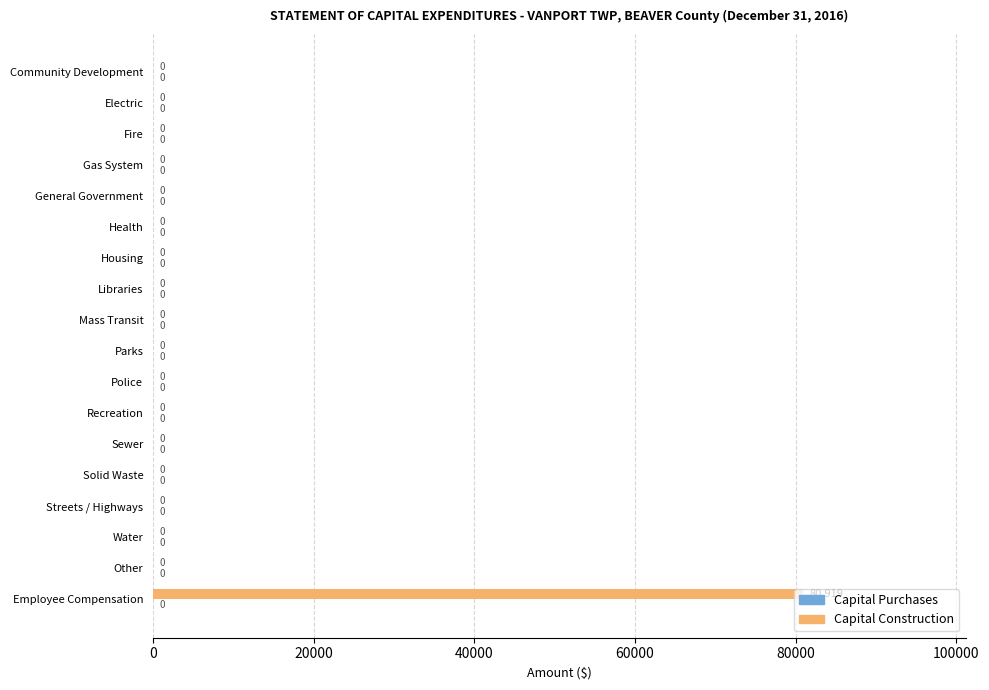

What is the sum of all values?

80919